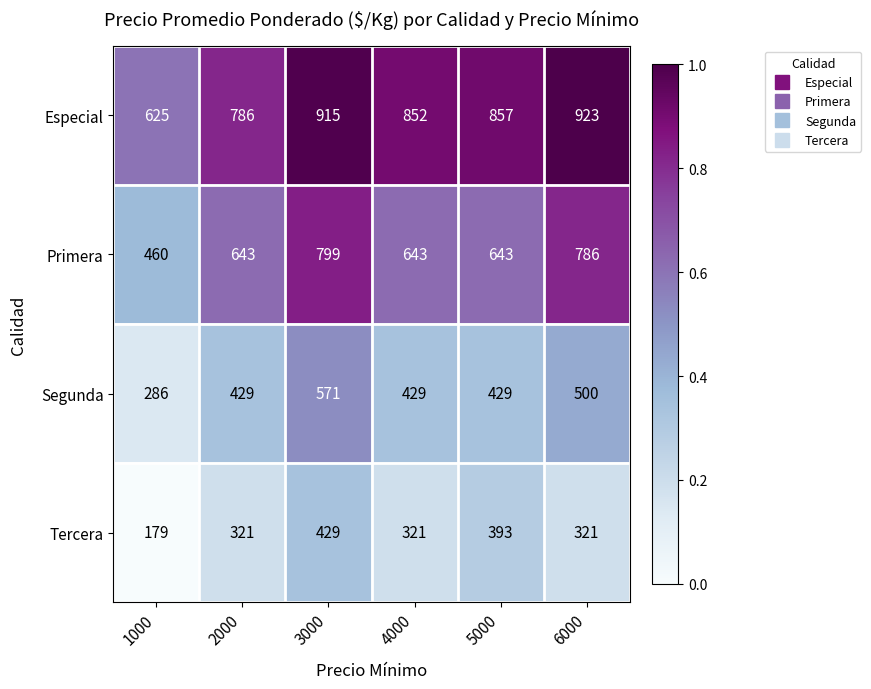

The value of Especial at 6000 is 923. True or false?

True